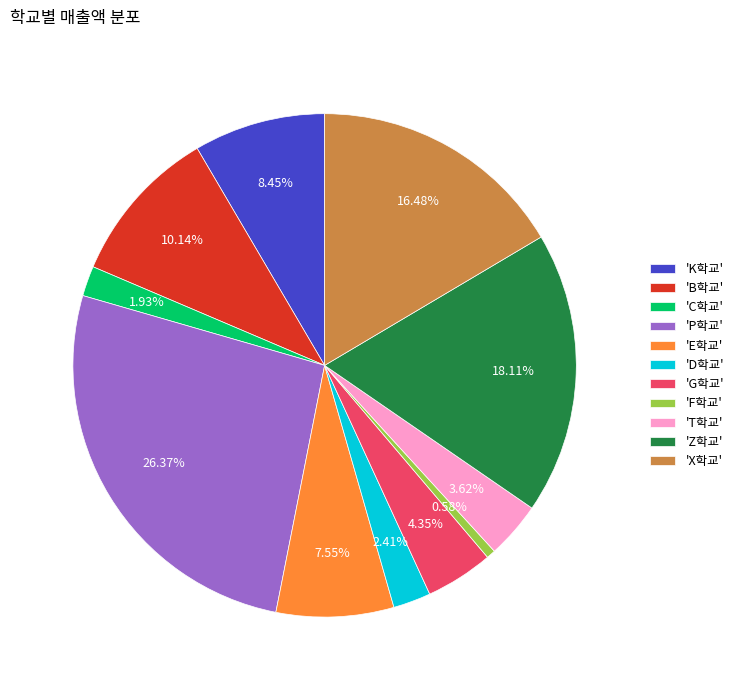

What is the ratio of the value at 'K학교' to the value at 'X학교'?

0.5